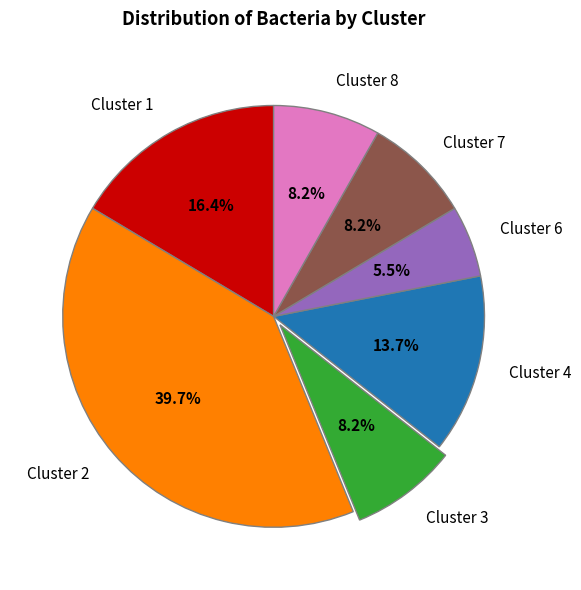

Is it true that Cluster 1 is 16% of the pie?

True